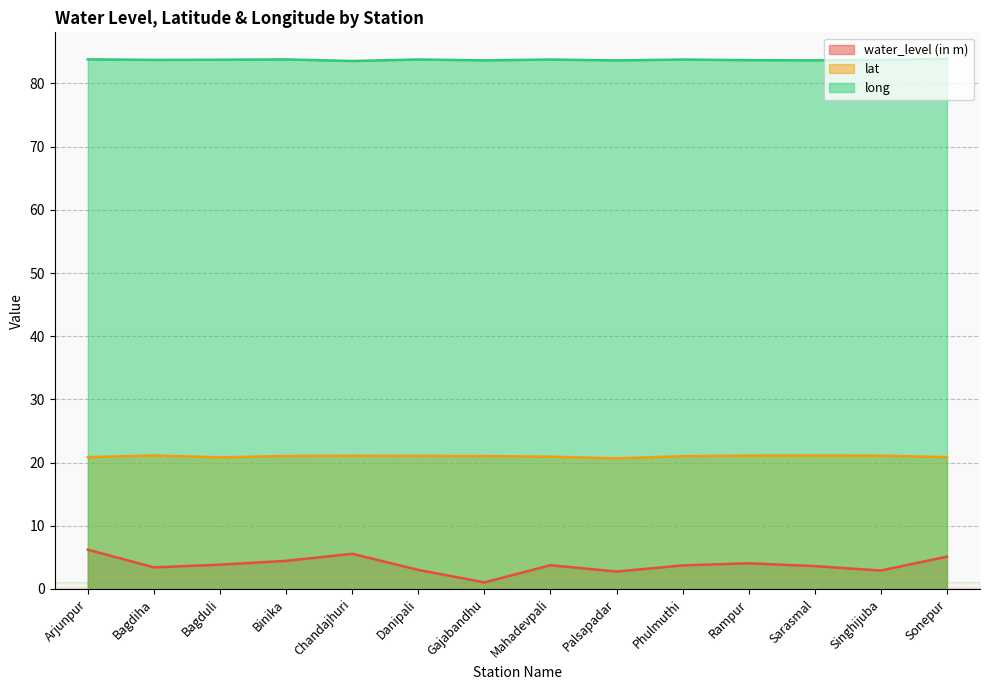

At which category does the chart reach its minimum across all series?

Gajabandhu